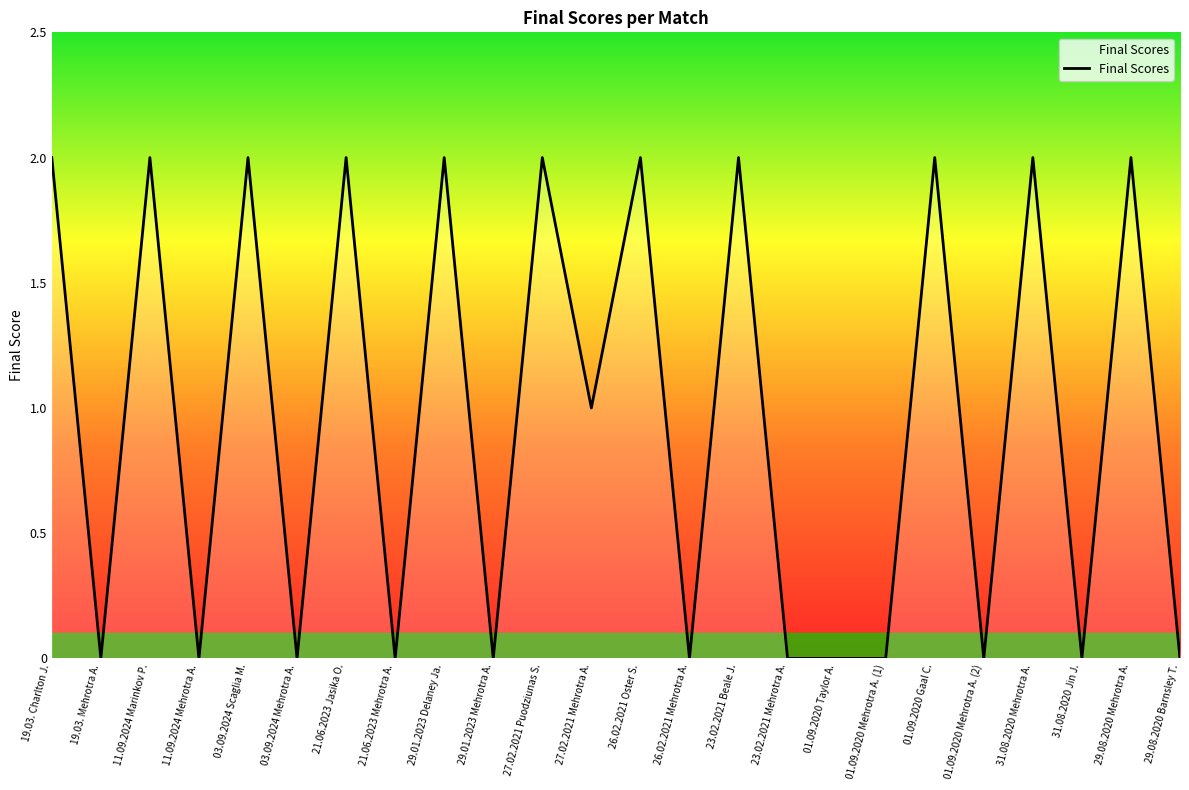

Count the values in the range 0 to 2.

24